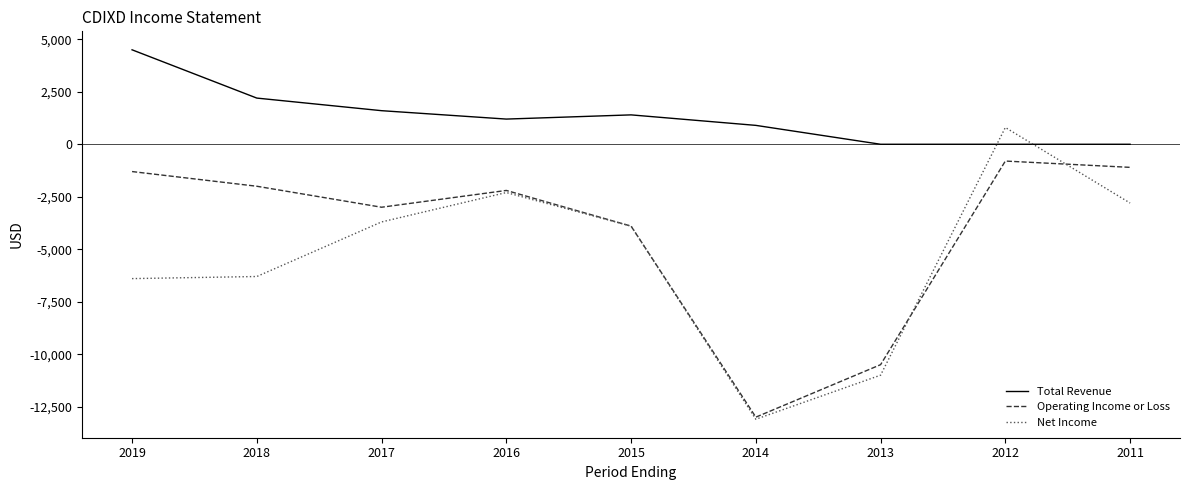

What is the approximate value of Net Income at 2012, to the nearest 50?

800